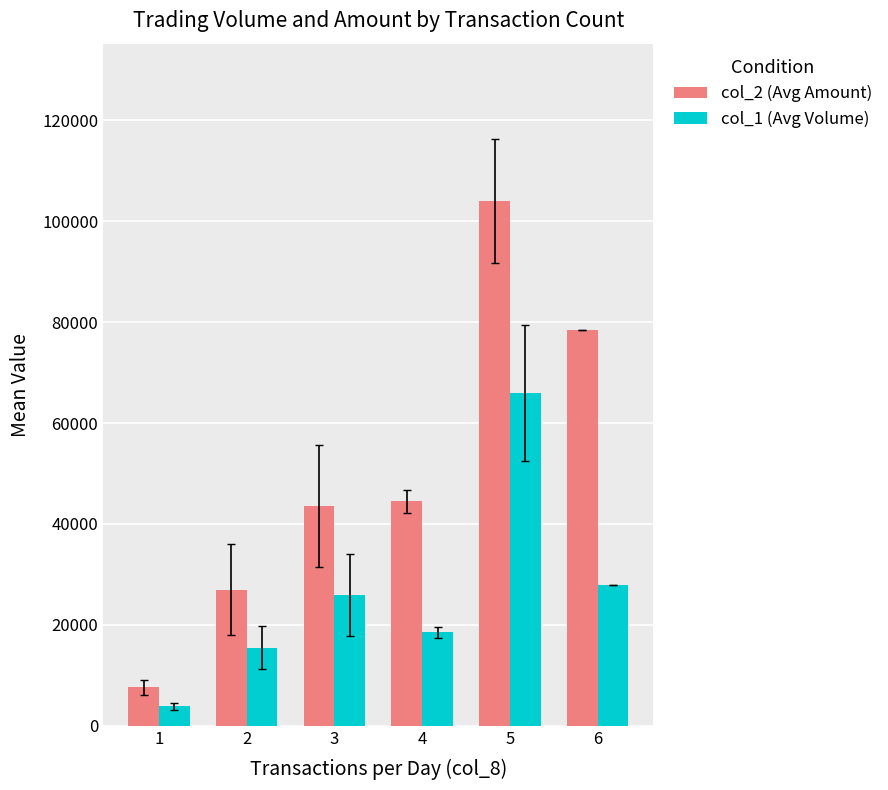

How many data points in col_2 (Avg Amount) are less than 44455?

3